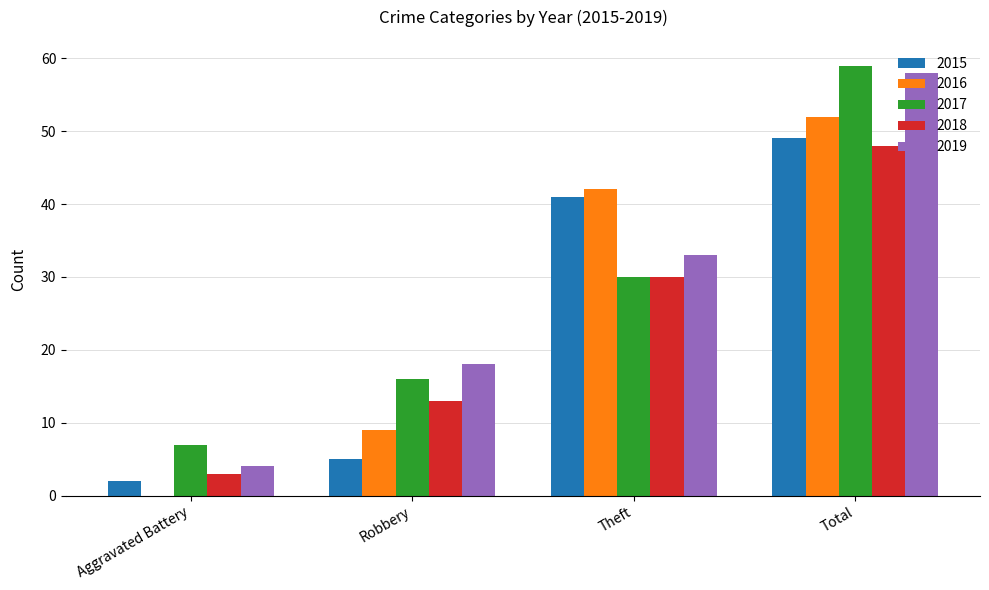

Is it true that 2019 equals 33 at Theft?

True